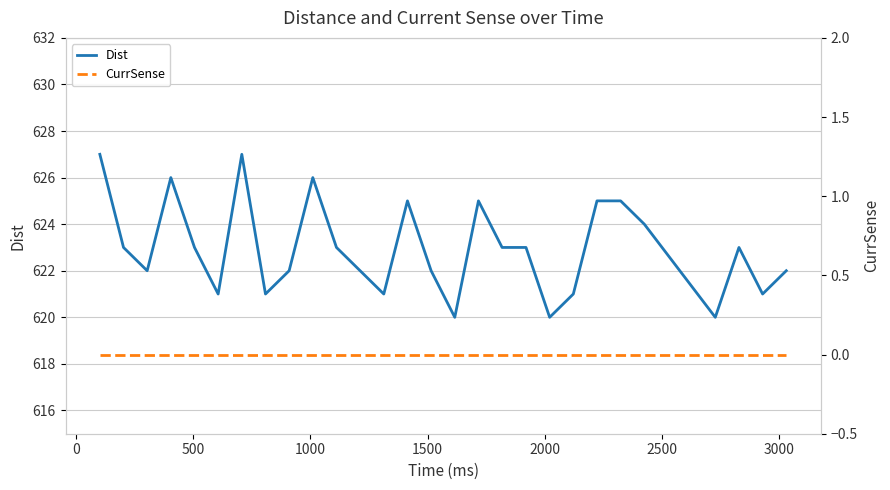

How many lines are shown in the chart?

2